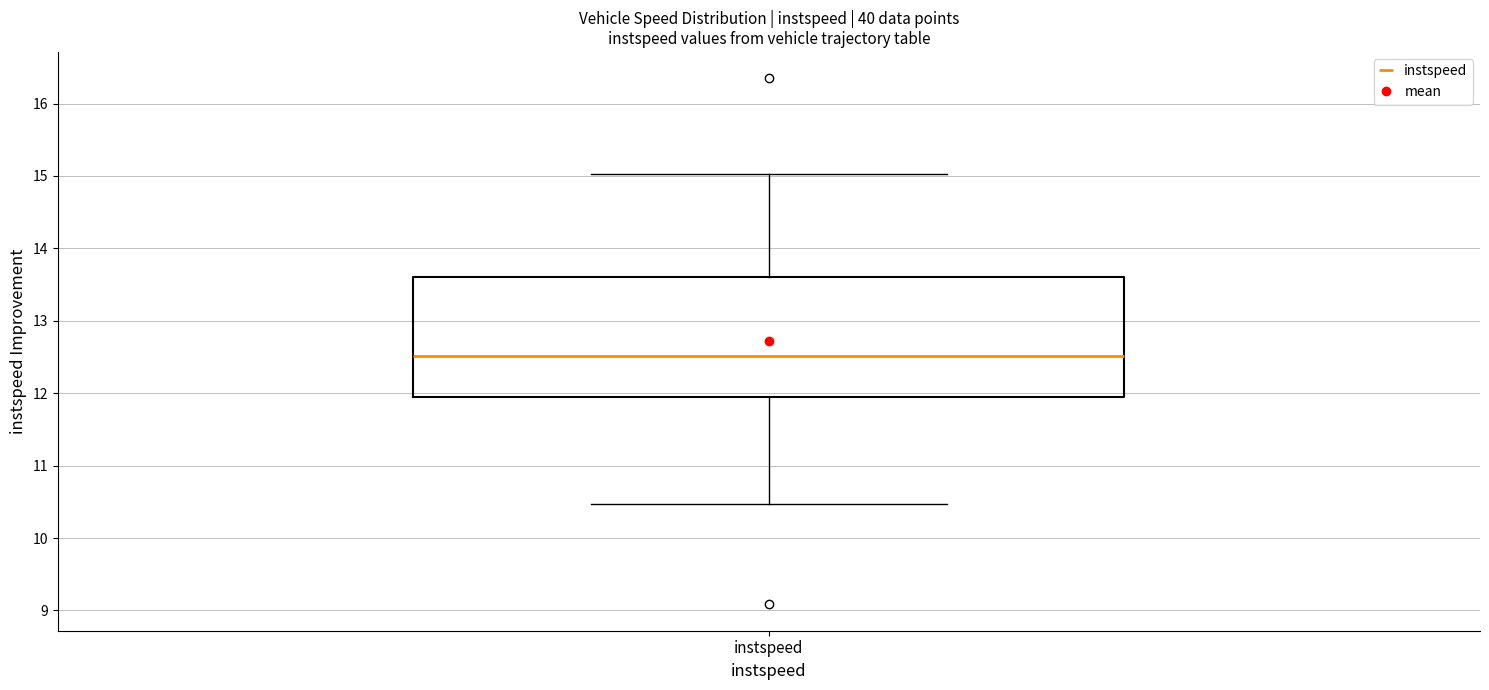

Read this box plot against the y-axis: the position of the median line, the range covered by the box, and the ends of both whiskers. The values are not printed on the chart, so give them approximately, as read against the axis.

median 12.5, box 11.9 to 13.6, whiskers 10.5 to 15.0